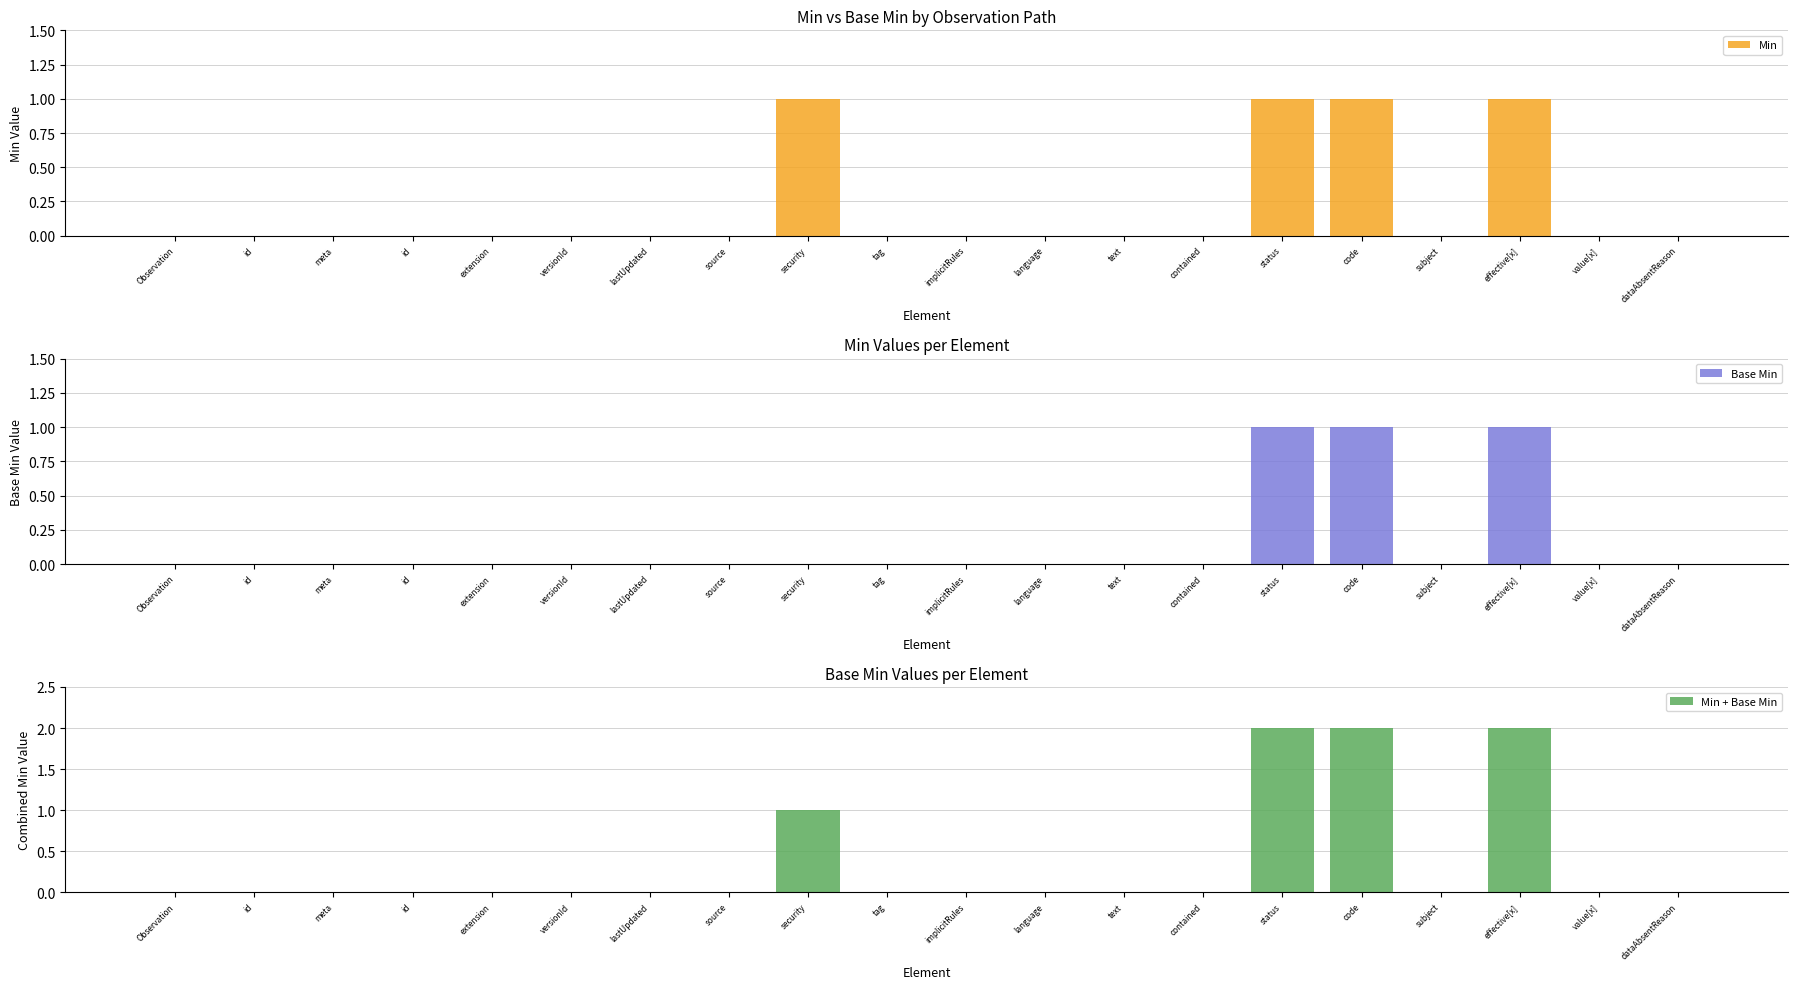

Rank the series by their maximum value, from lowest to highest.

Min, Base Min, Min + Base Min